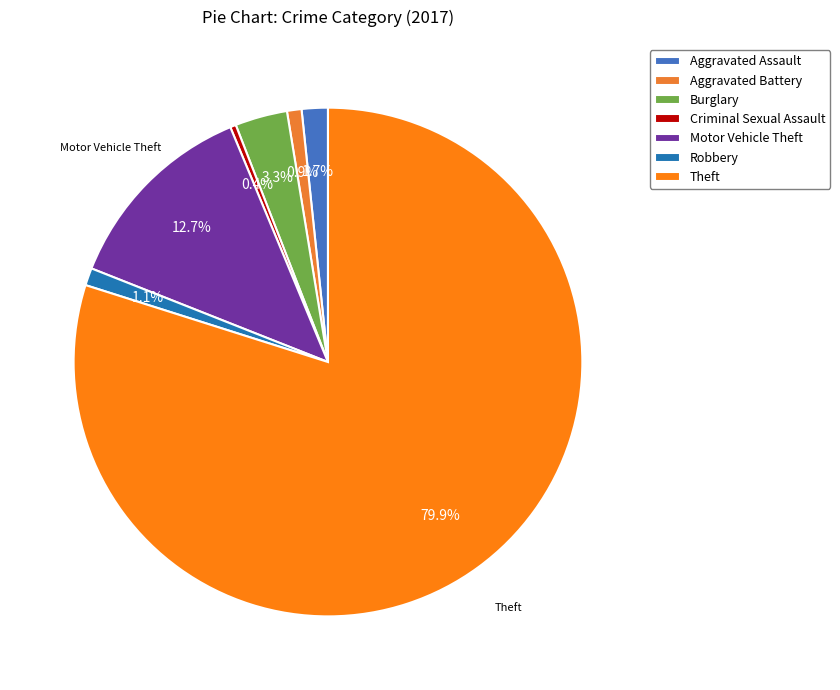

To the nearest percent, what percentage of the pie is Robbery?

1%